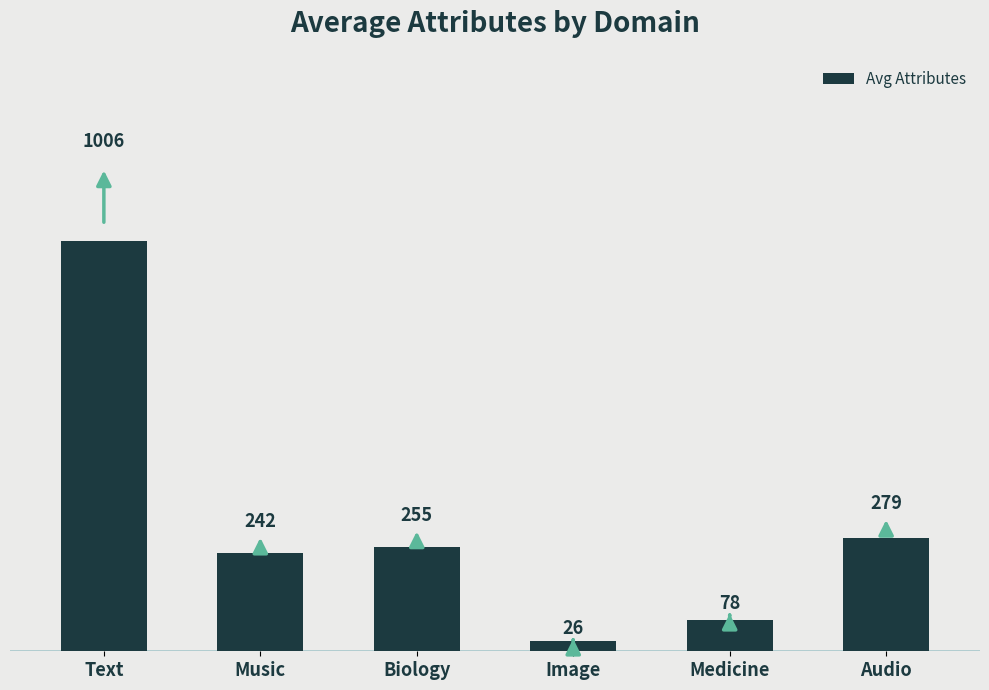

What is the difference between the maximum and minimum values?

980